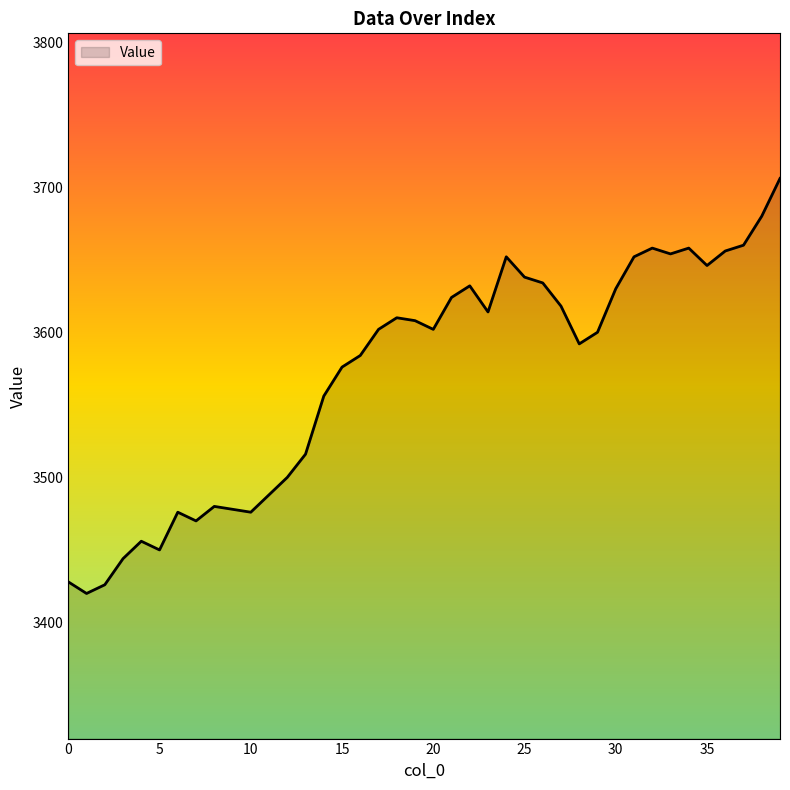

What is the greatest value displayed?

3706